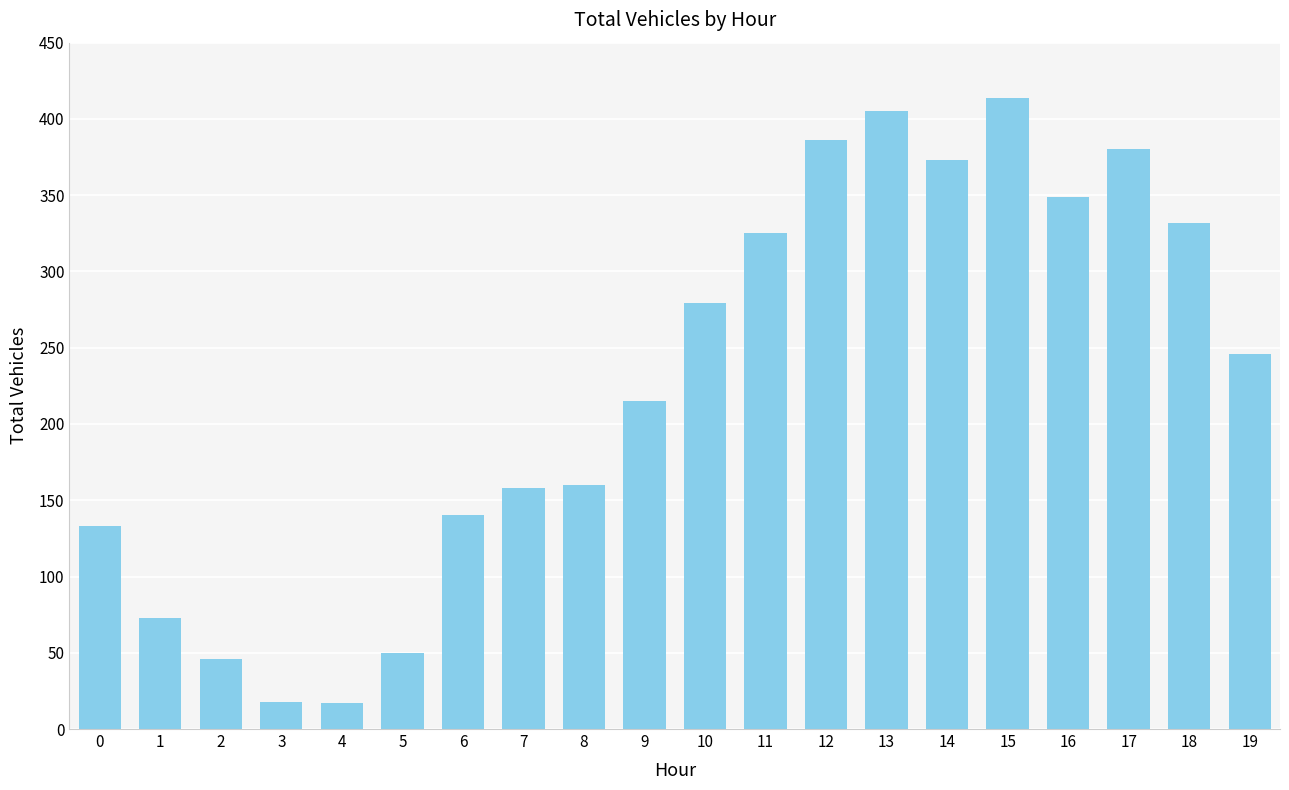

What is the change in value from 16 to 19?

-103